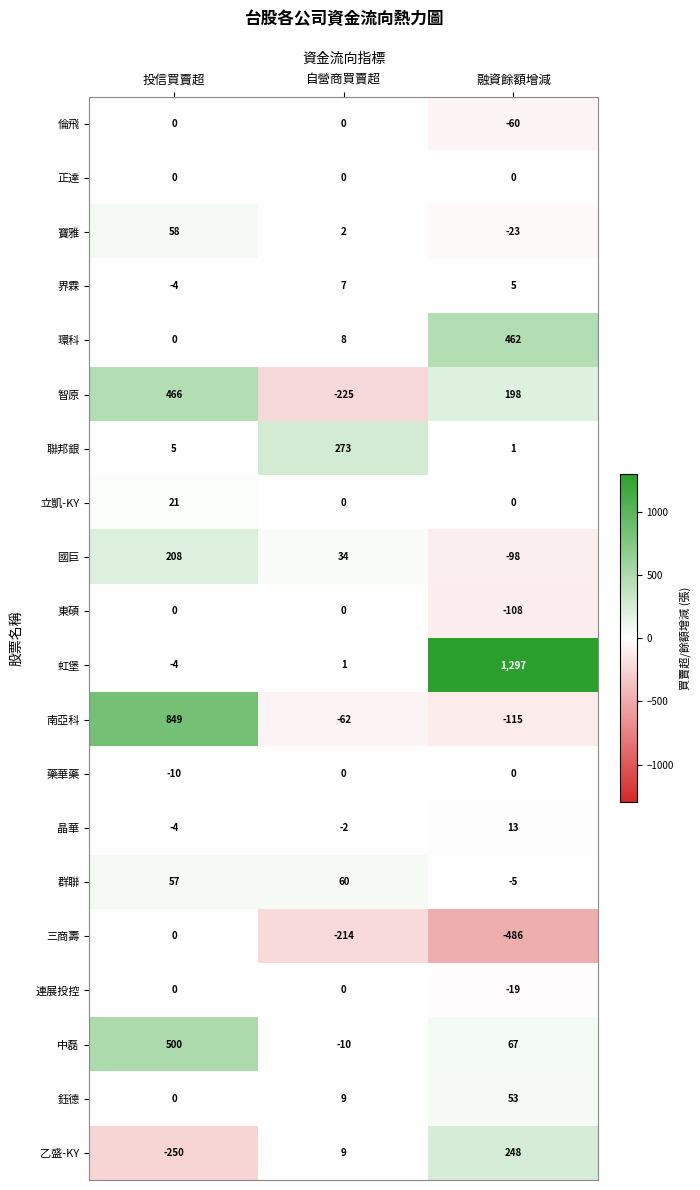

What is the sum of all 寶雅 values?

37